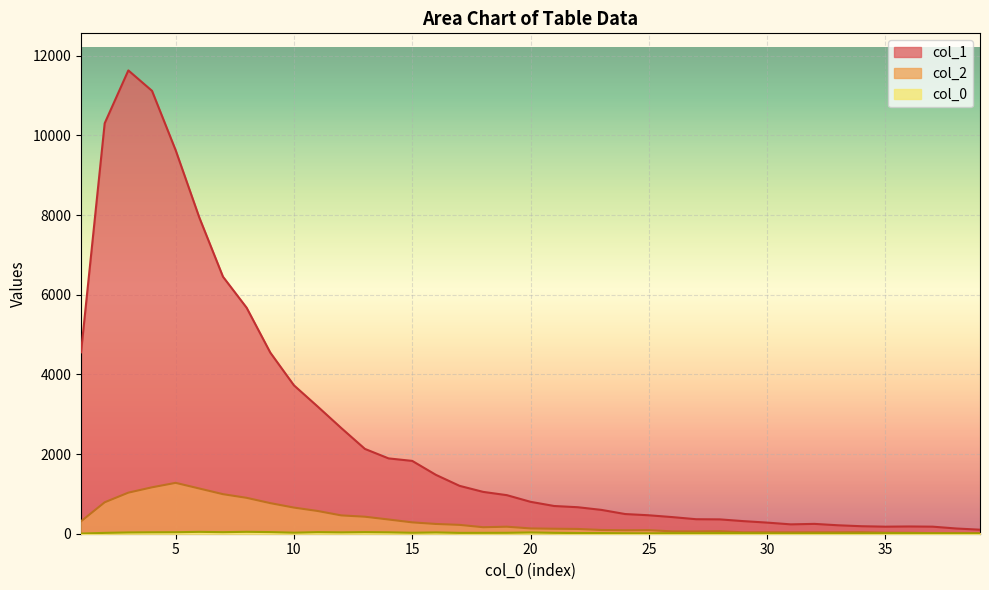

How many values in the col_2 series are below 133?

19